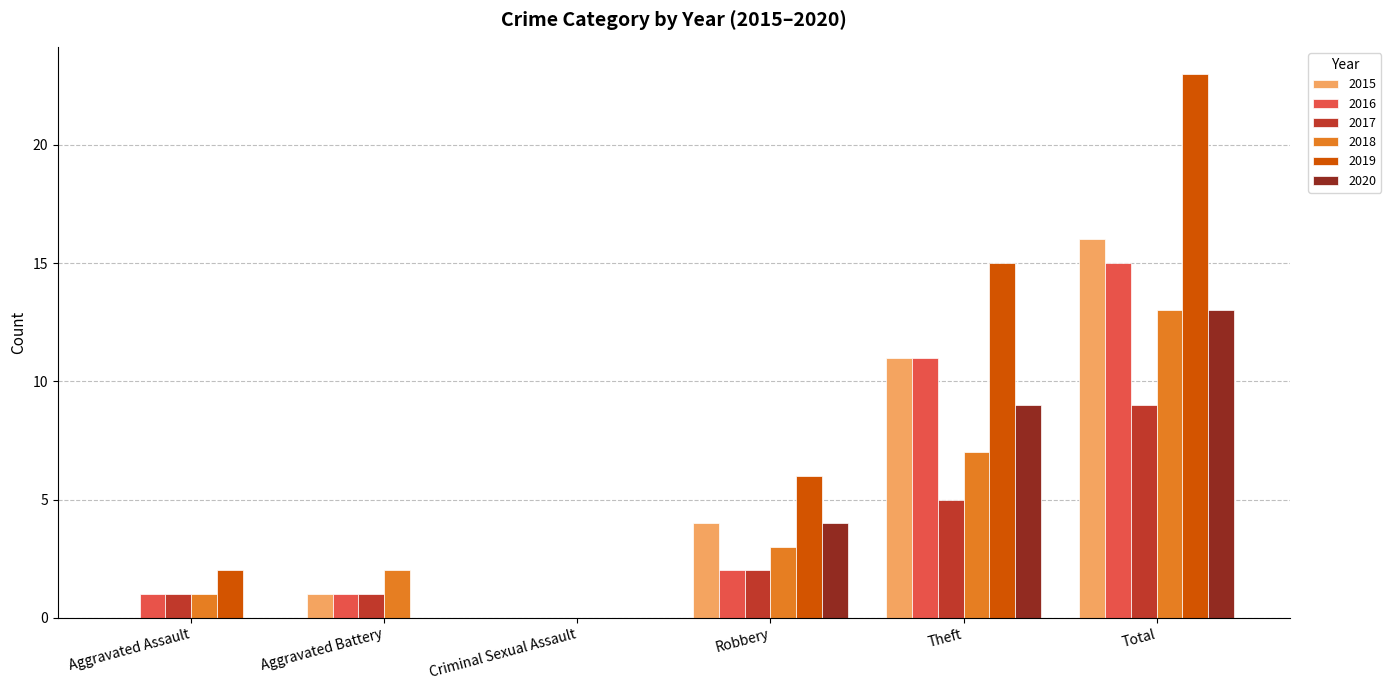

How many groups of bars are there?

6